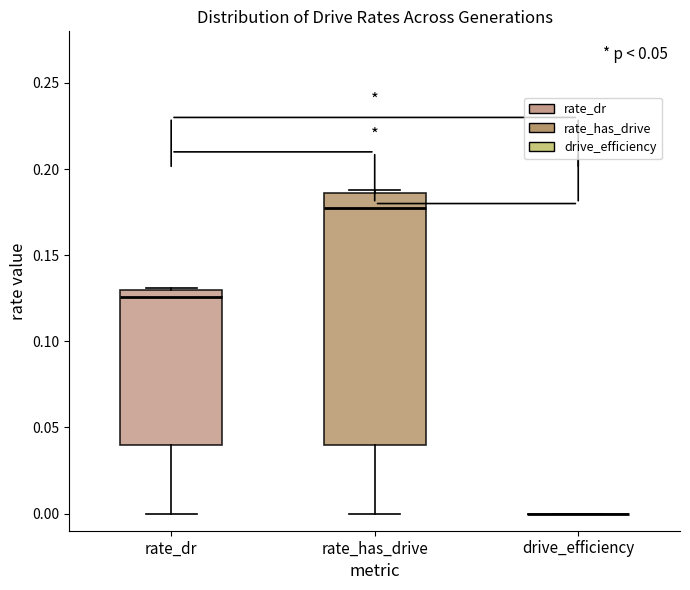

Which box is the tallest, from its lower edge to its upper edge?

rate_has_drive